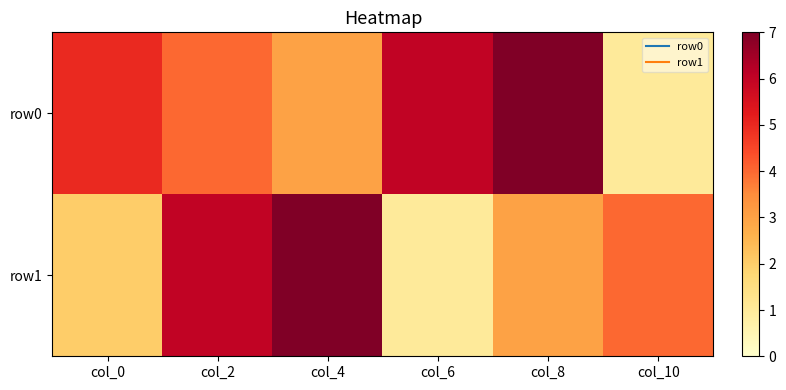

List the series in order of their peak value, lowest first.

row0, row1